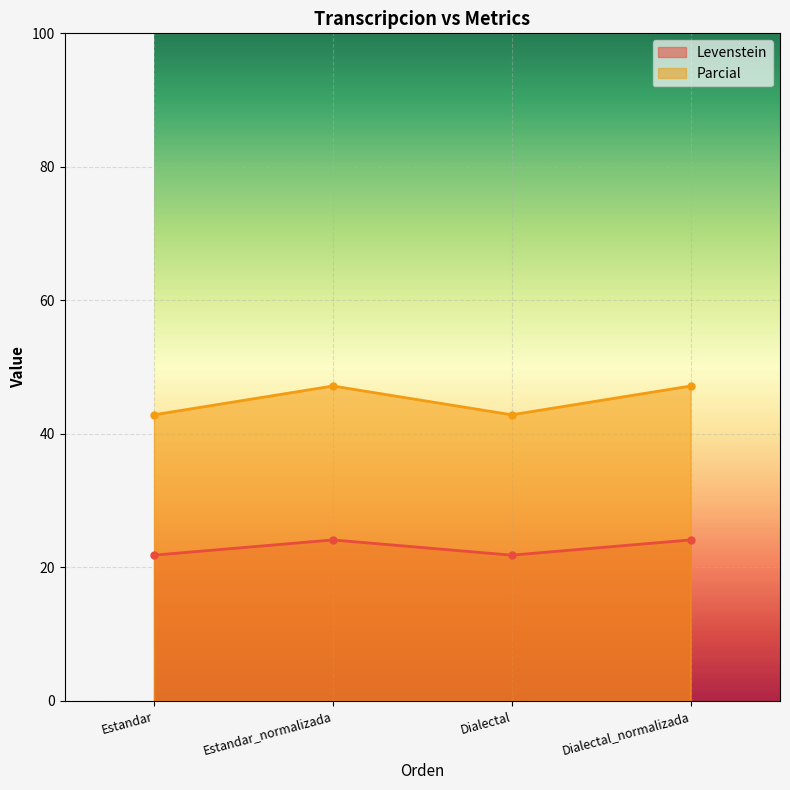

Which series has the widest spread of values?

Parcial